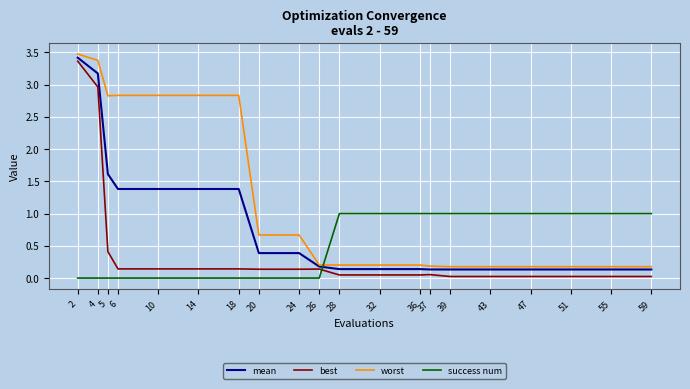

True or false: best and worst cross at least once.

False